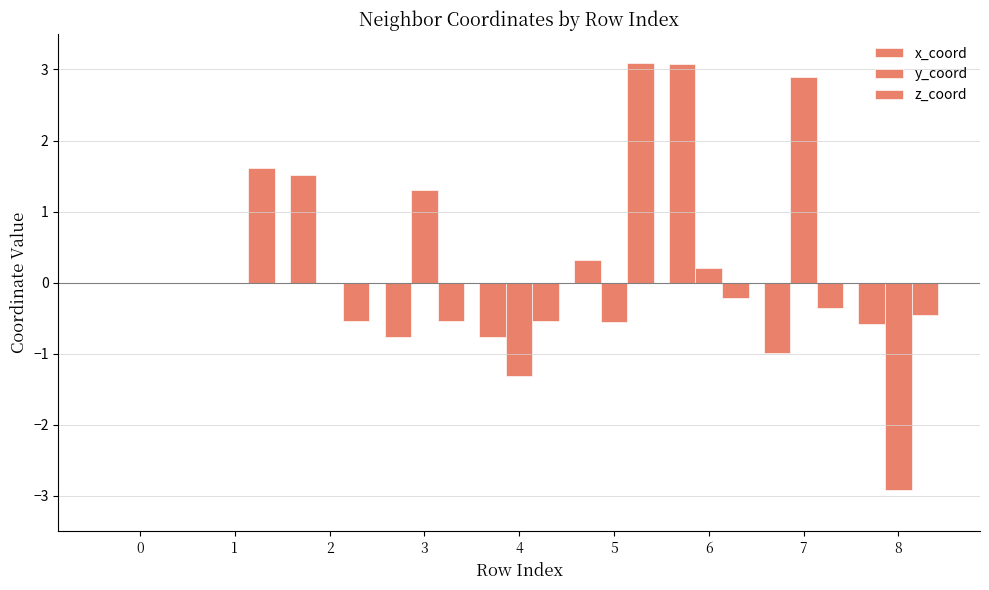

Which category has the highest value across all series?

5